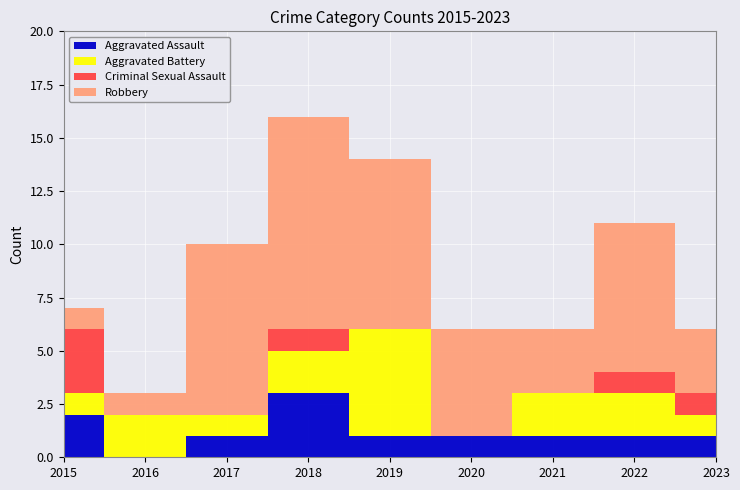

What is the sum of the Aggravated Assault values at 2021 and 2022?

2